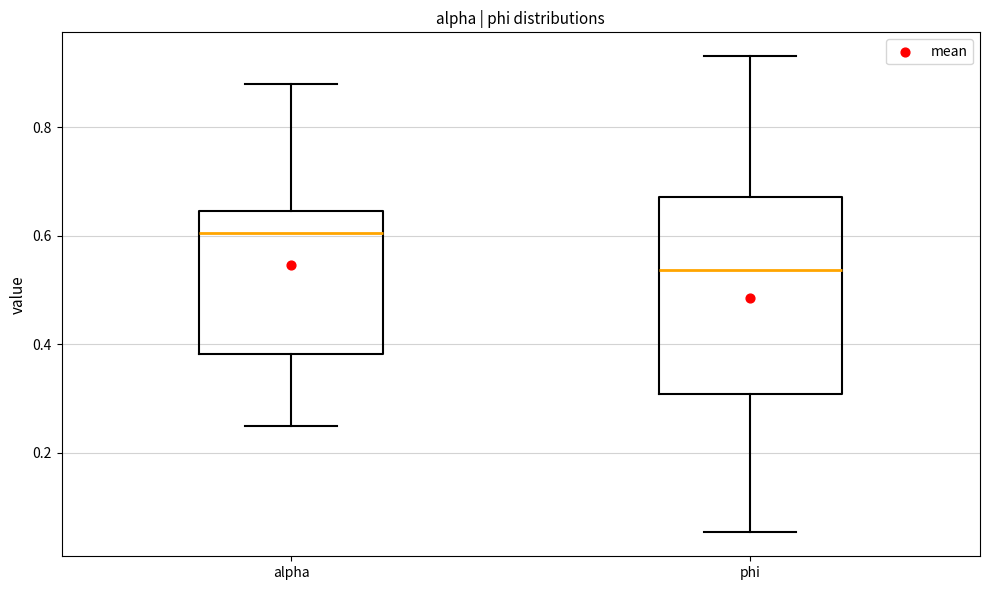

Which box is the tallest, from its lower edge to its upper edge?

phi